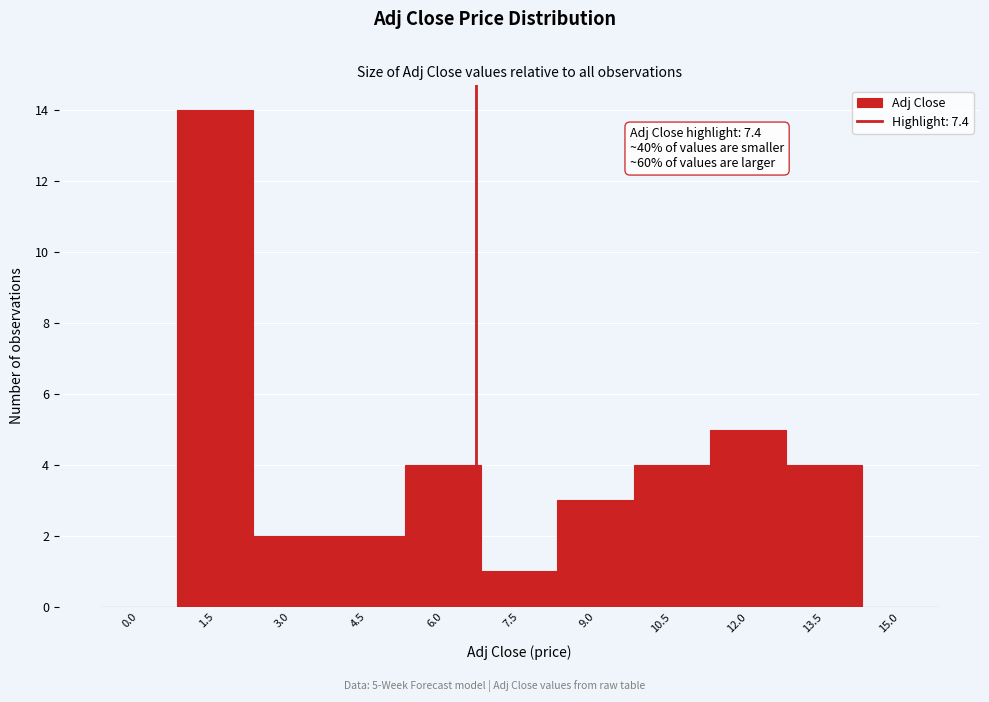

Reading left to right, extract all data points from this chart.

0.0=0	1.5=14	3.0=2	4.5=2	6.0=4	7.5=1	9.0=3	10.5=4	12.0=5	13.5=4	15.0=0